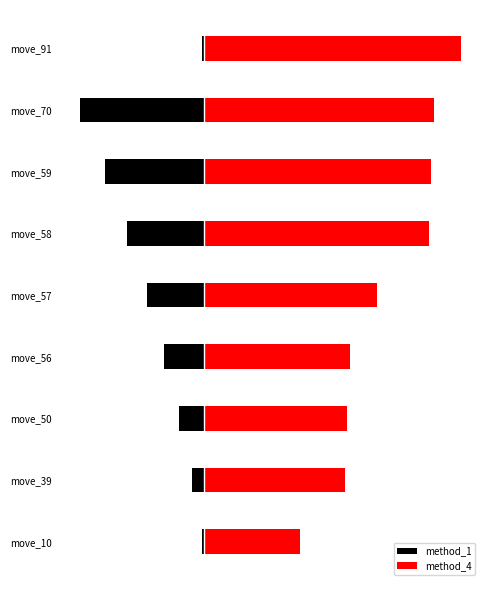

What is the value of the method_1 bar at the 4th from the left?

-16